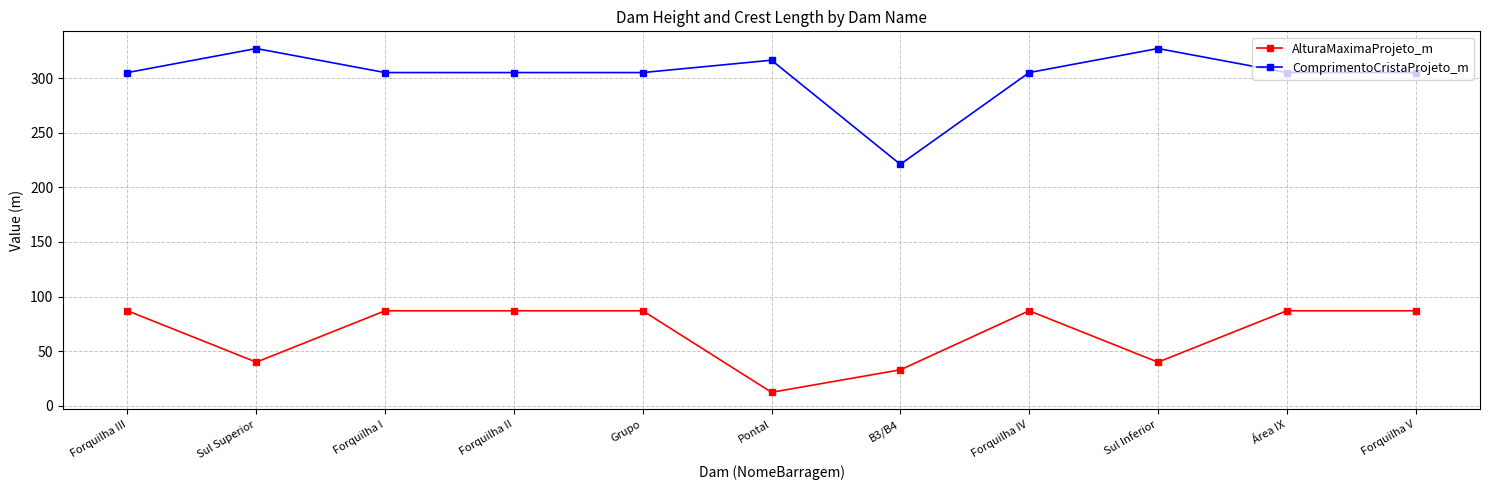

What is the spread (max minus min) of values at Forquilha II?

218.0